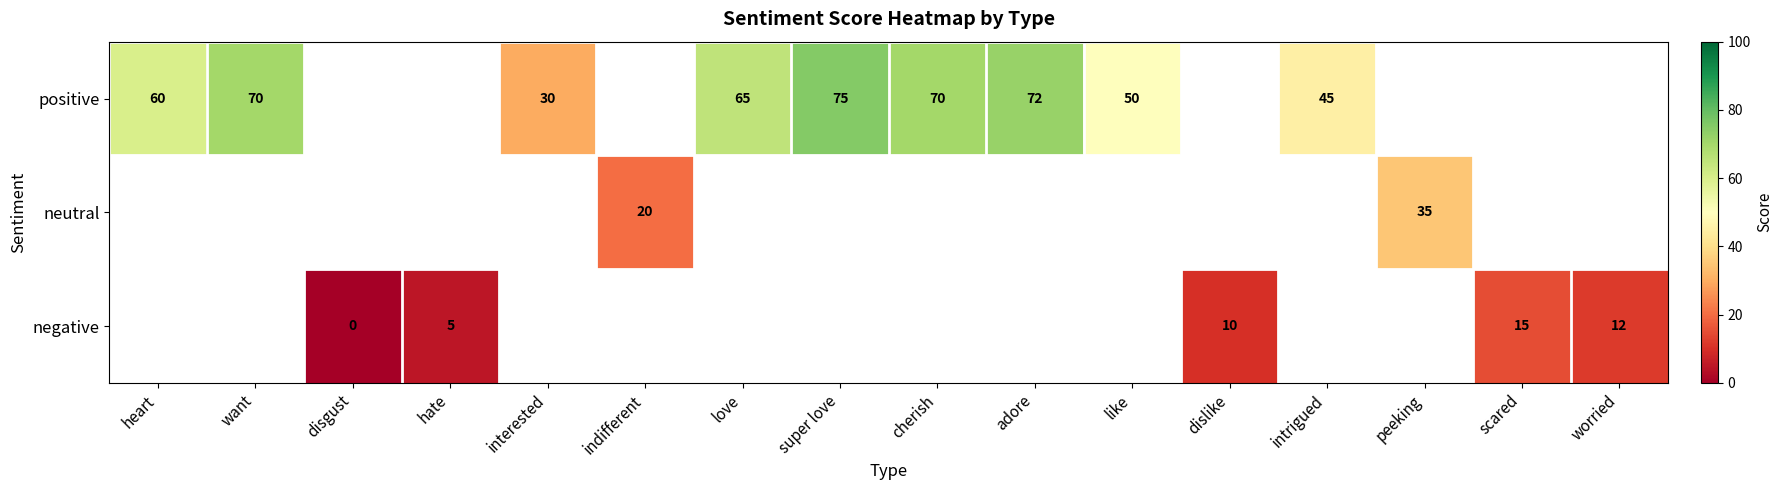

How many distinct data groups are displayed?

3